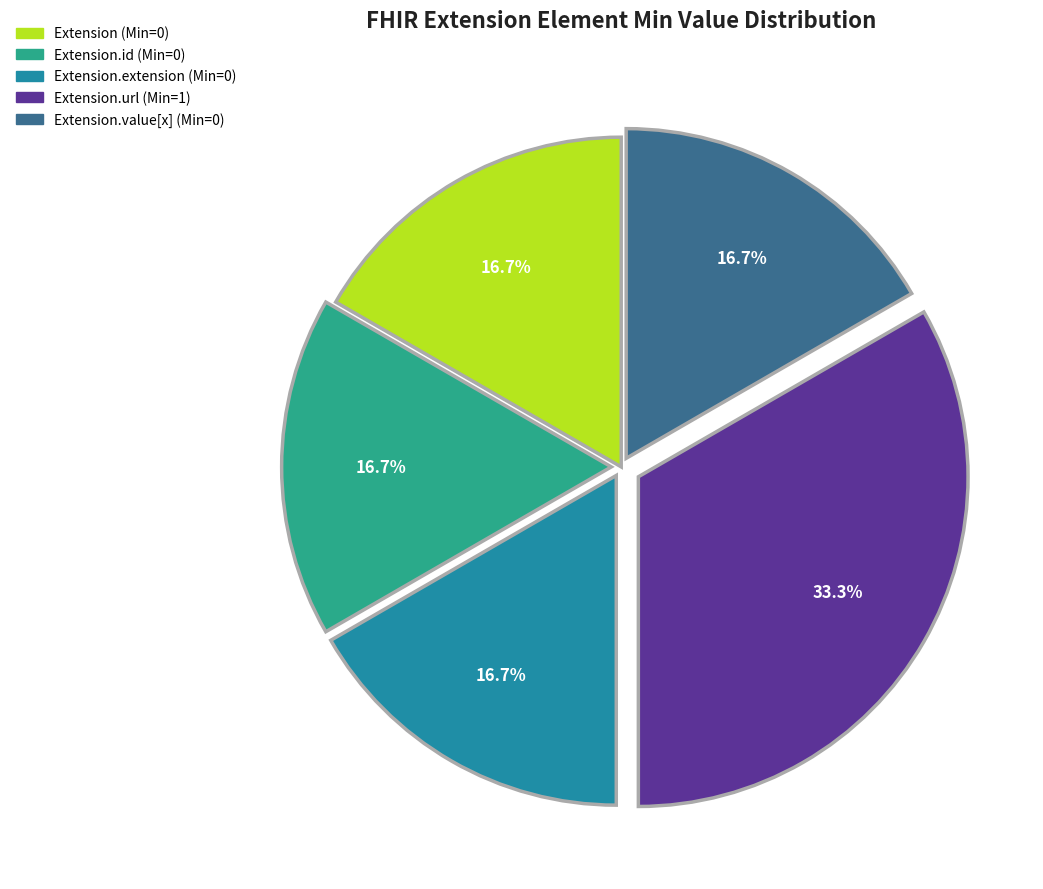

Is there a majority slice in this chart?

No